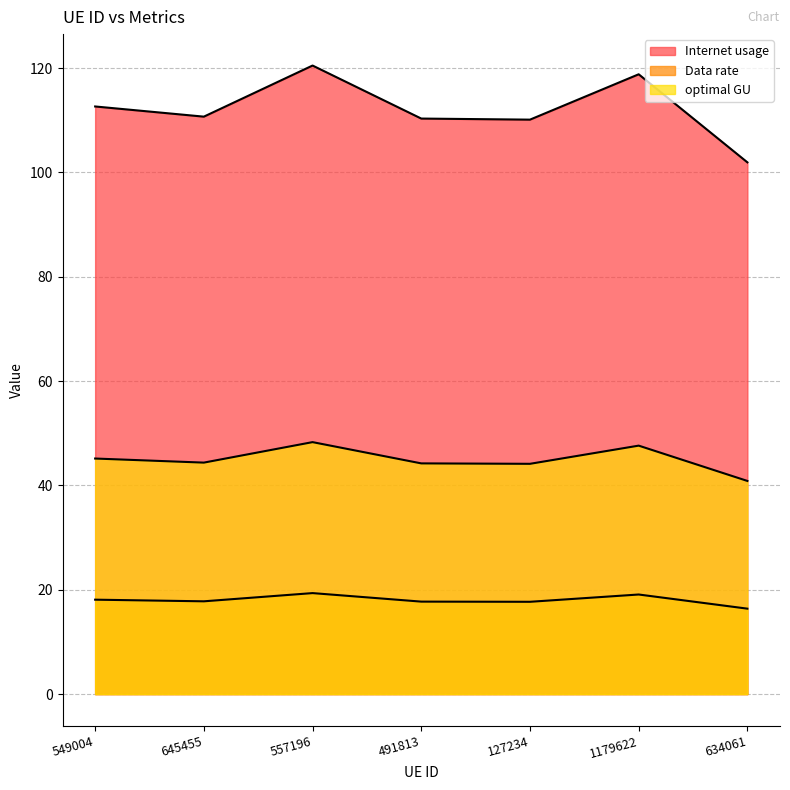

What is the difference between the optimal GU values at 634061 and 645455?

3.5